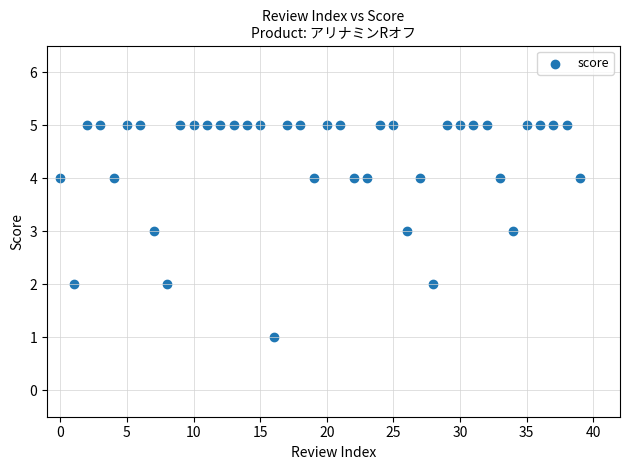

What is the range of Y values (max minus min)?

4